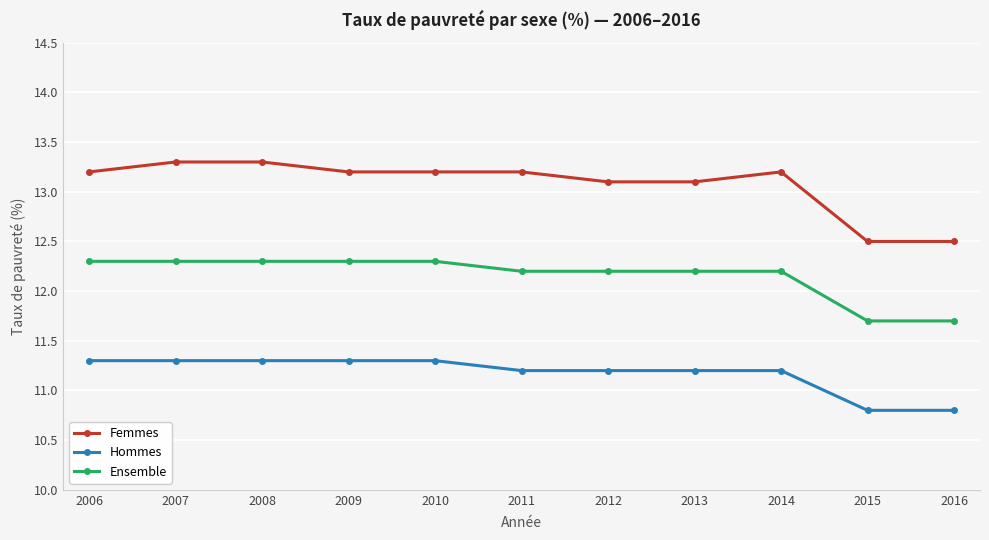

Which series changed the most between 2009 and 2016?

Femmes